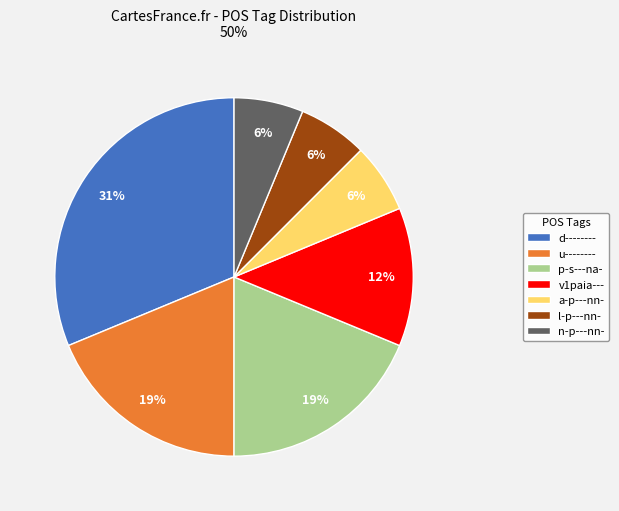

True or false: n-p---nn- accounts for 17% of the total.

False